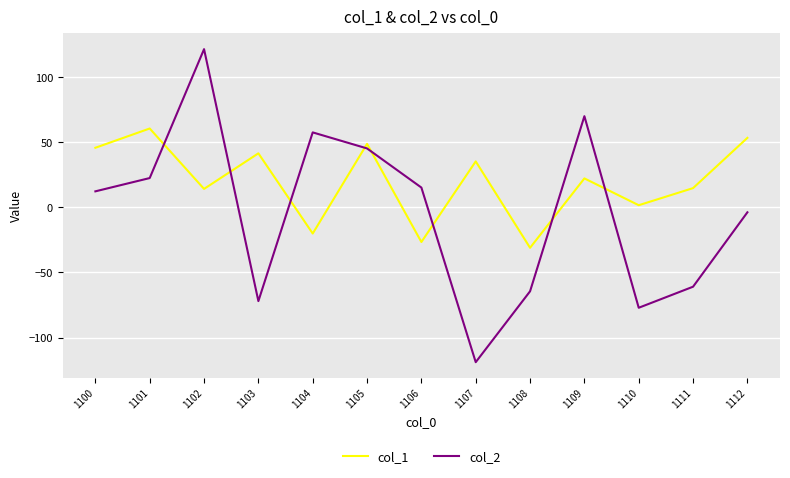

How many positive values does the col_1 series have?

10